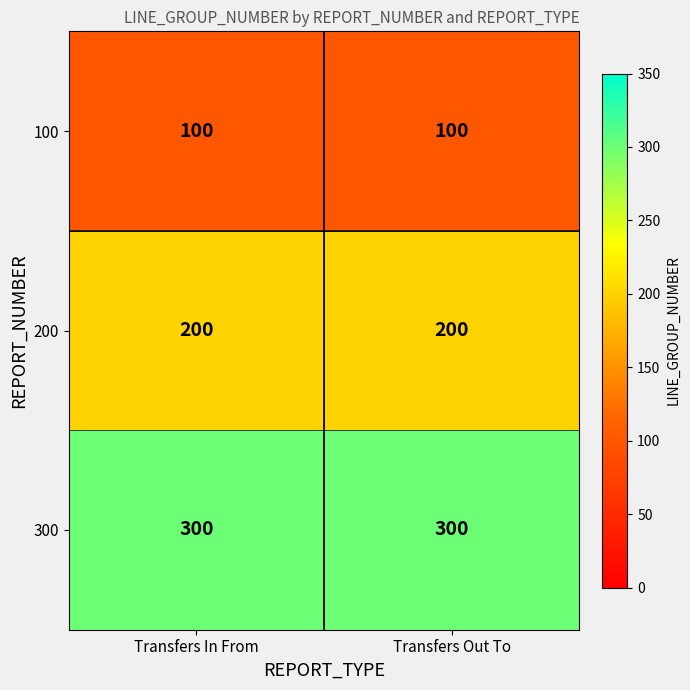

Rank the series at Transfers Out To from lowest to highest value.

100, 200, 300